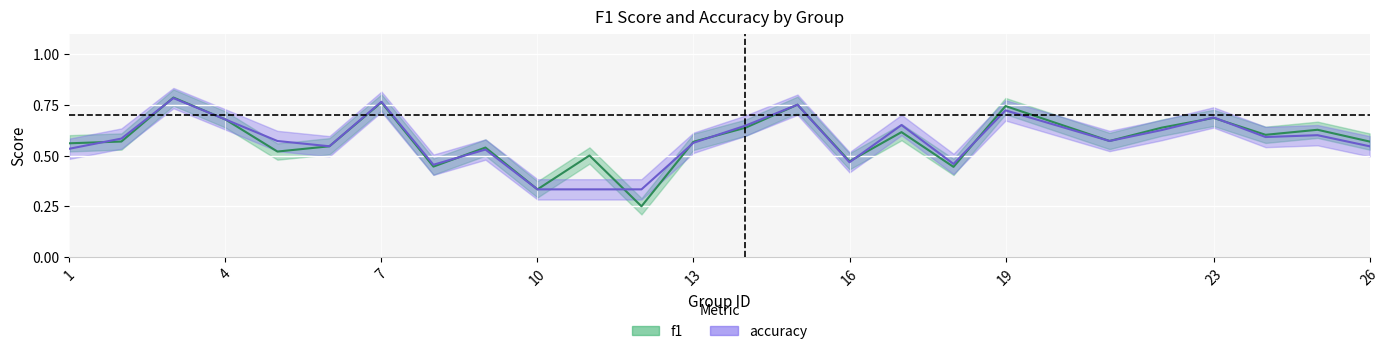

At which category is the sum across all series the highest?

3